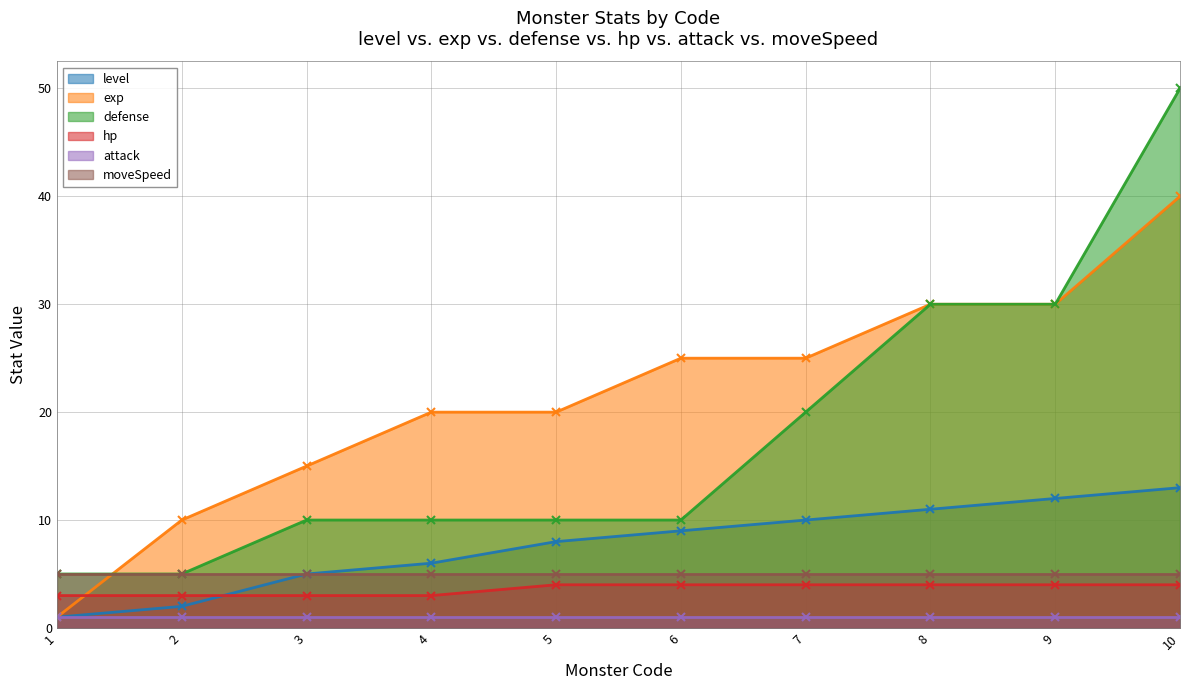

Which series ends up on top after the final intersection of level and hp?

level